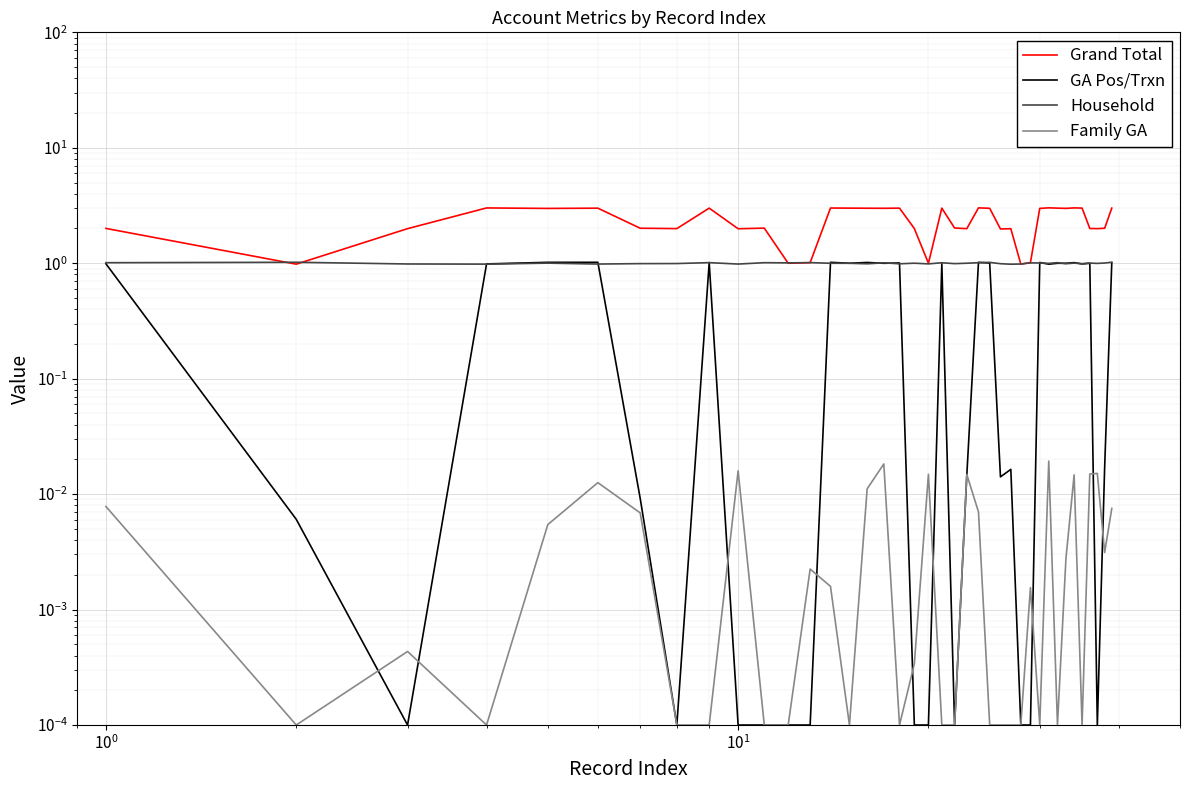

Which series has the largest range (max minus min)?

Grand Total